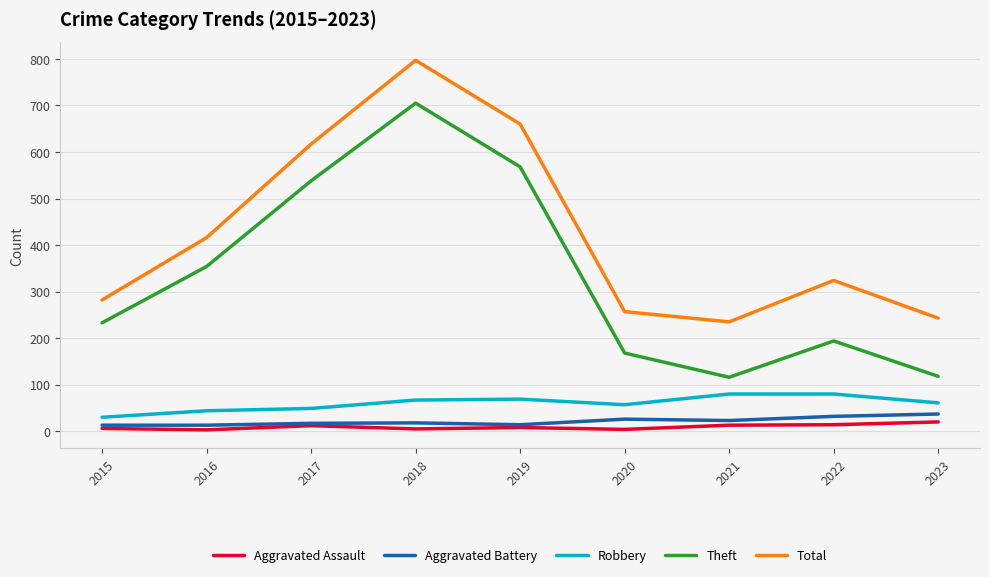

What is the total value across all series at 2020?

512